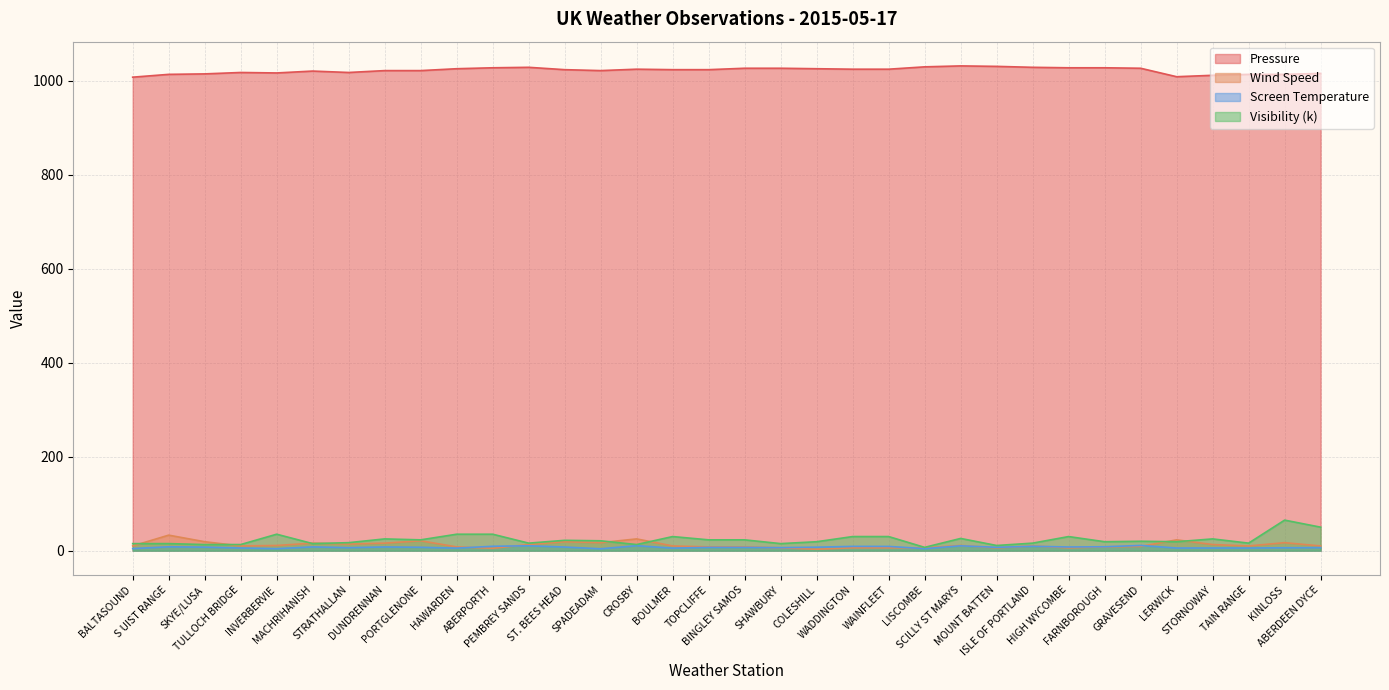

What position from the left is WAINFLEET?

22